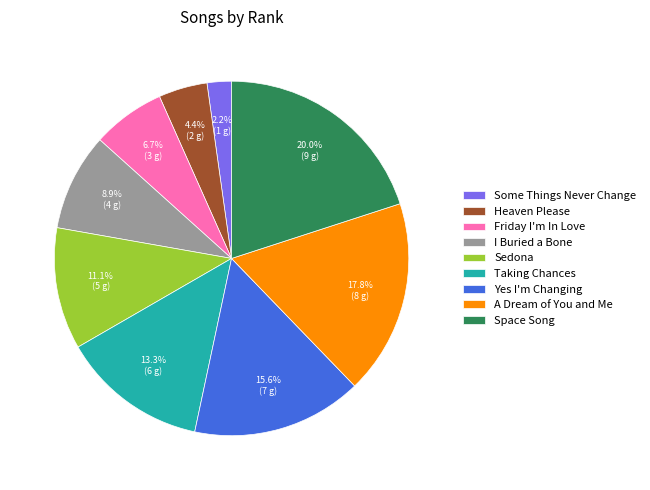

Rank the categories by value from lowest to highest.

Some Things Never Change, Heaven Please, Friday I'm In Love, I Buried a Bone, Sedona, Taking Chances, Yes I'm Changing, A Dream of You and Me, Space Song